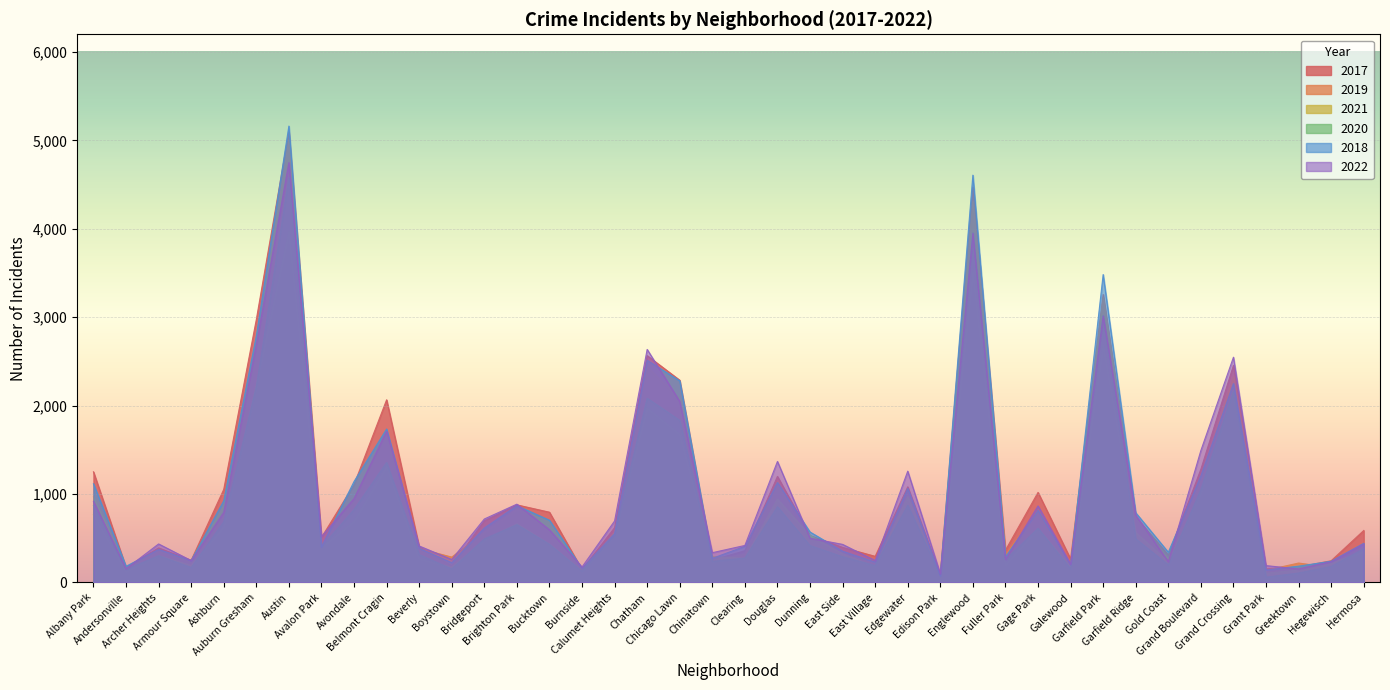

What position from the left is Edison Park?

27